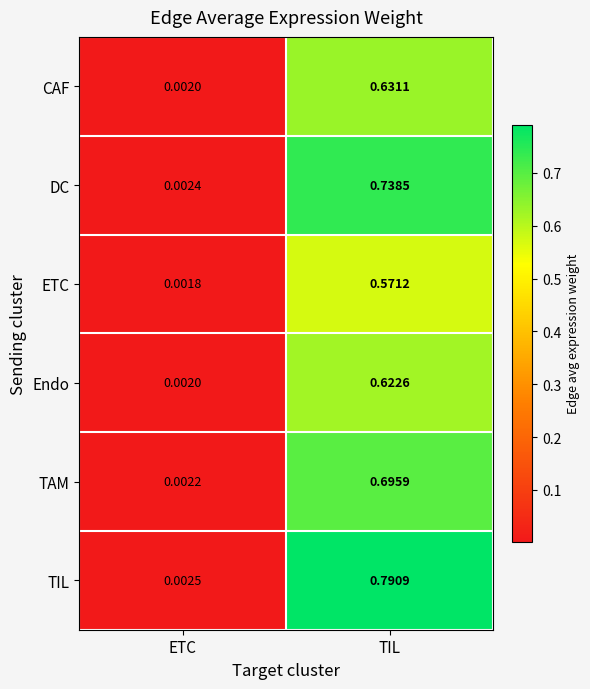

Which series has the largest total across all categories?

TIL